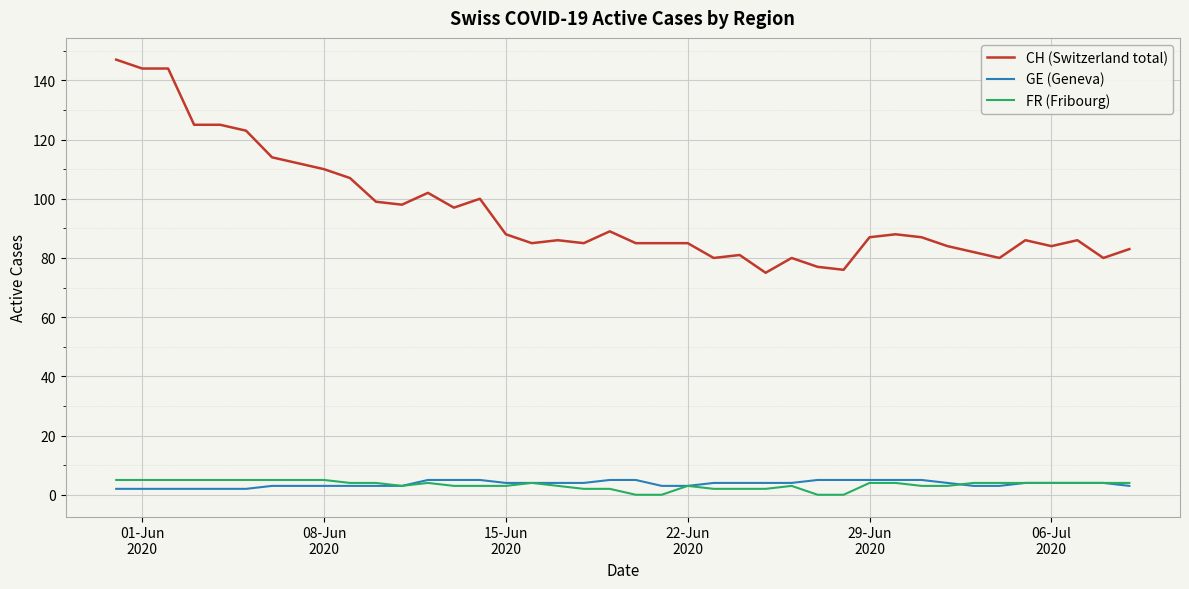

Which series has the widest spread of values?

CH (Switzerland total)